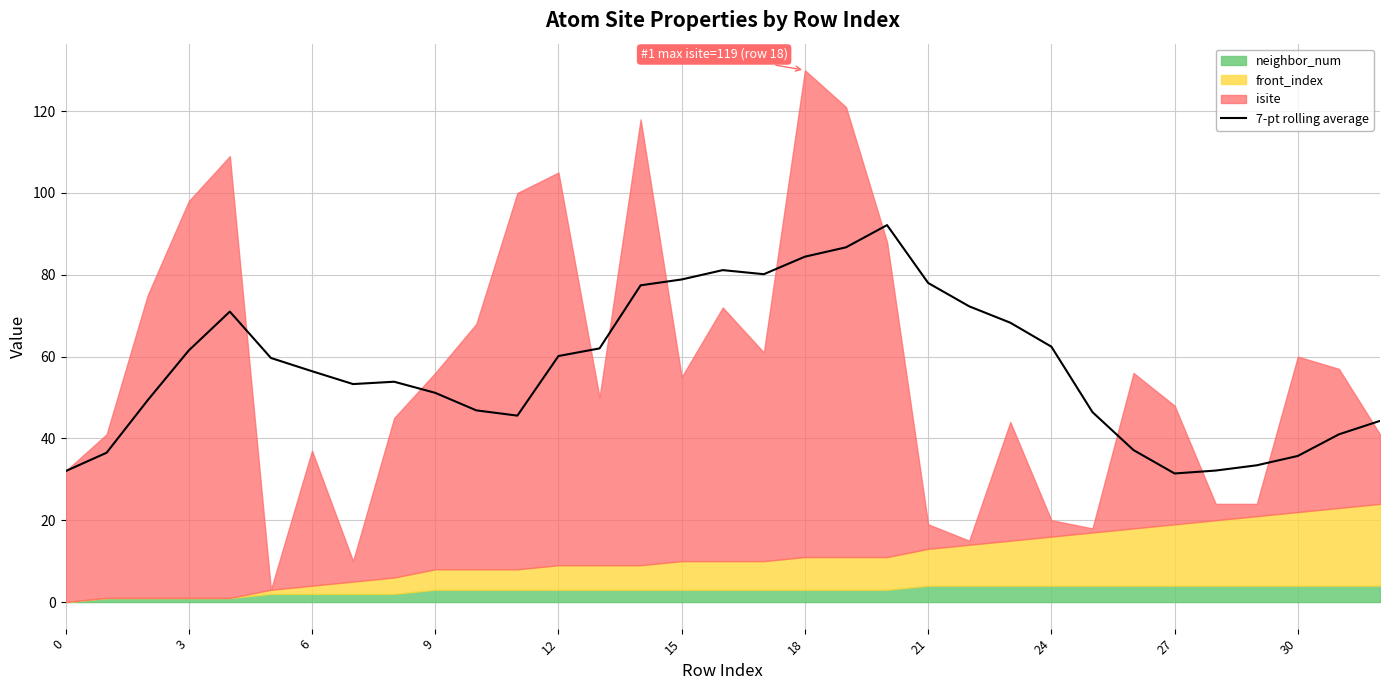

What is the average value?

57.7